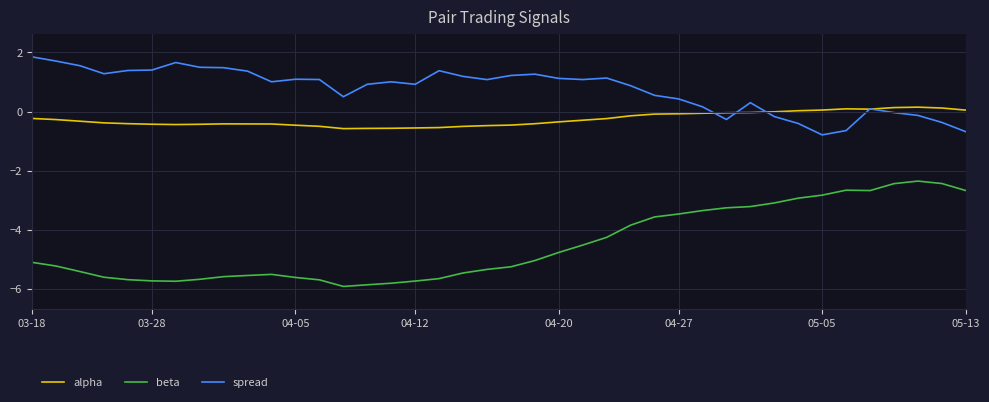

Which series has the largest range (max minus min)?

beta